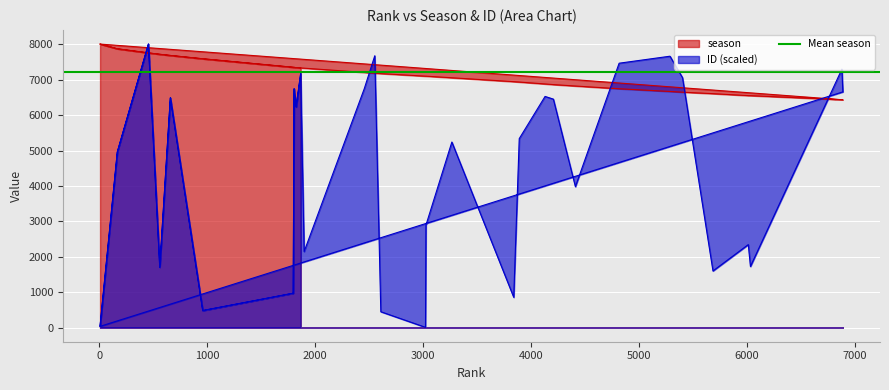

What is the difference between the second highest and second lowest values in the ID series?

7974.1